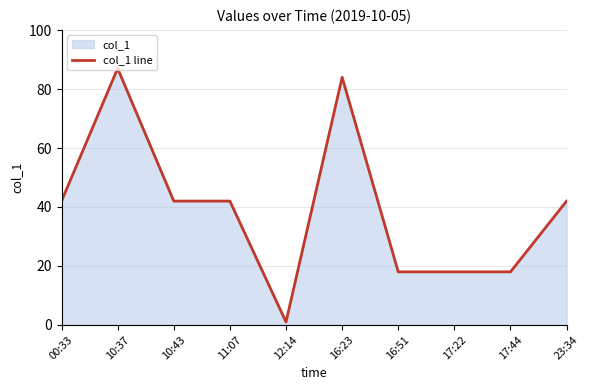

What is the label of the 10th point from the left?

23:34